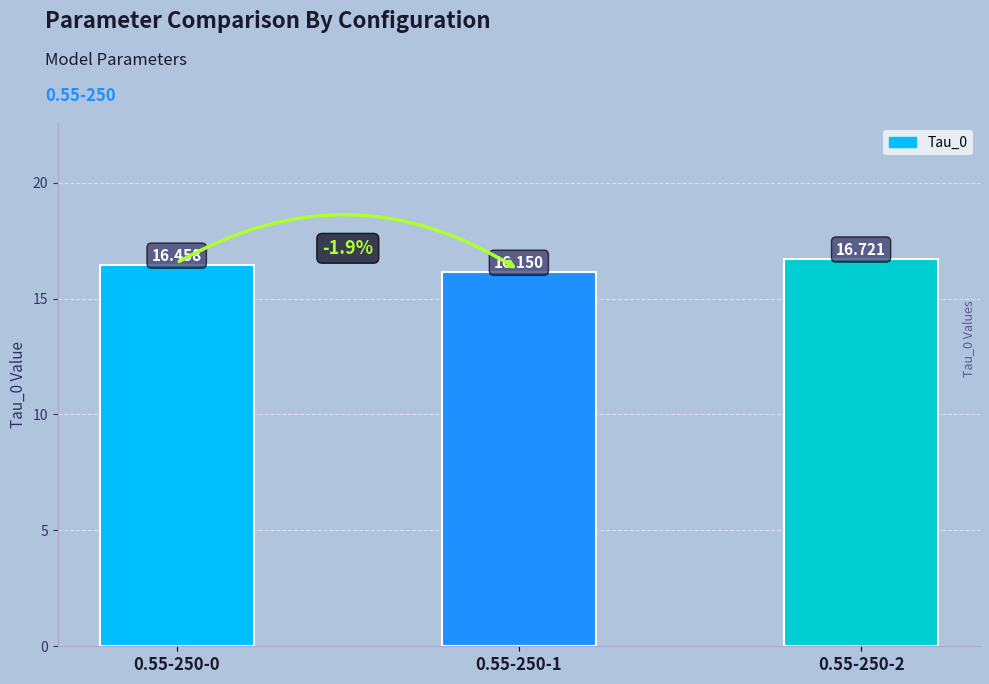

What is the value of the 1st bar from the left?

16.5